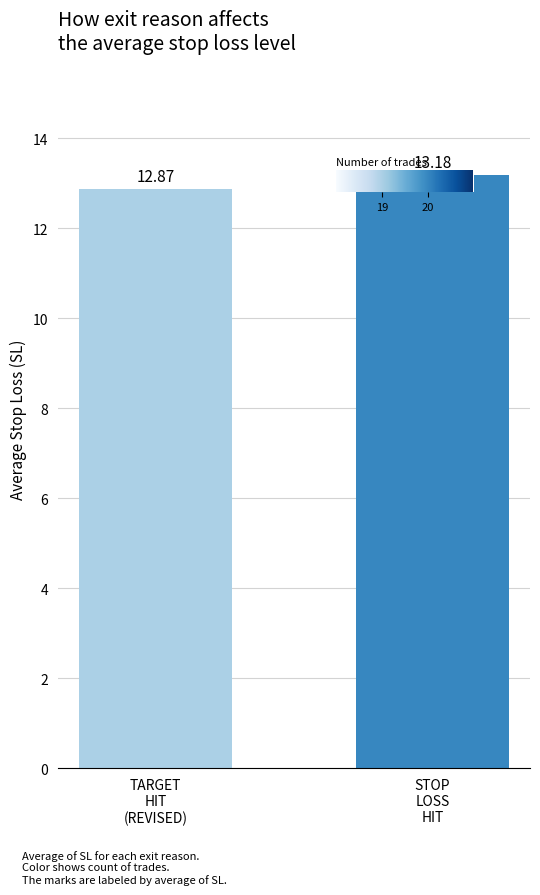

What position from the left is TARGET
HIT
(REVISED)?

1